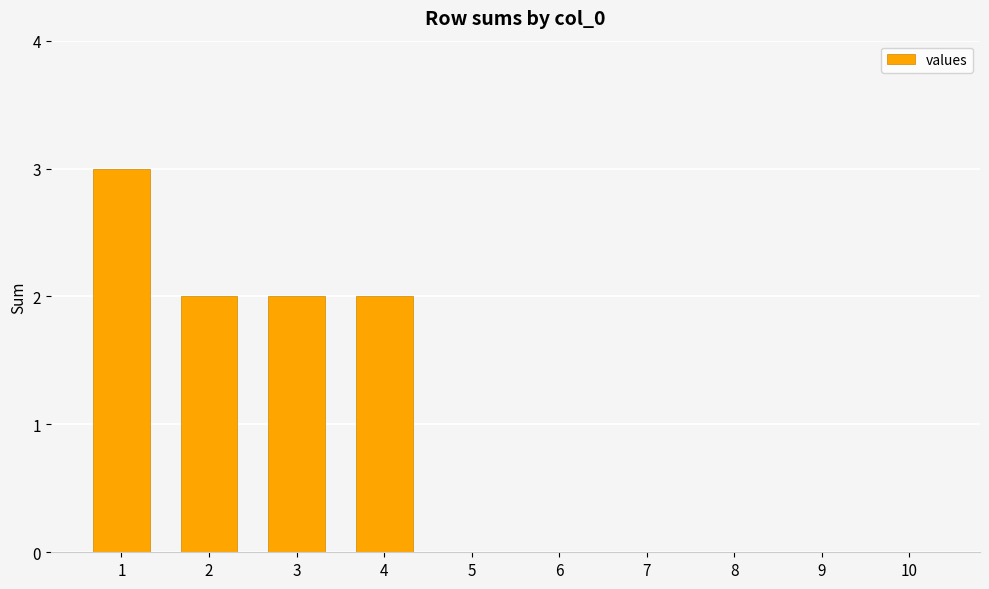

What is the greatest value displayed?

3